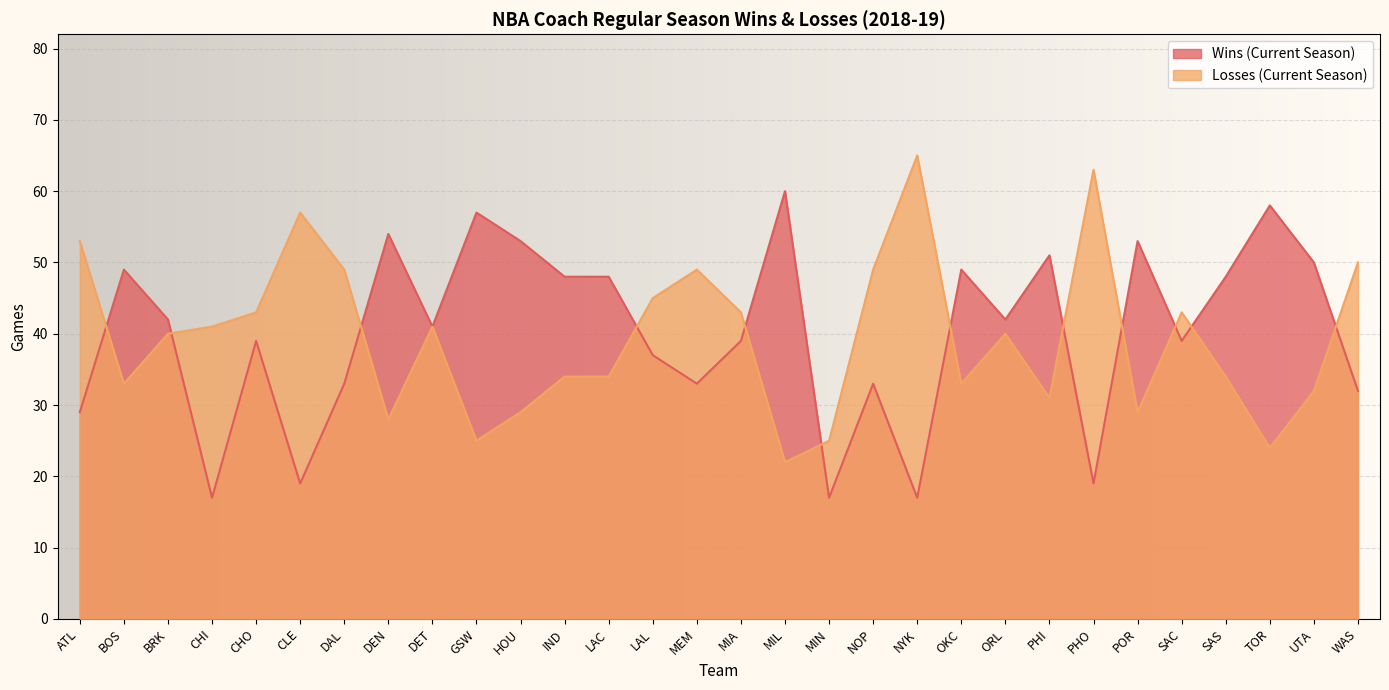

At which label is Wins (Current Season) closest to 38?

CHO